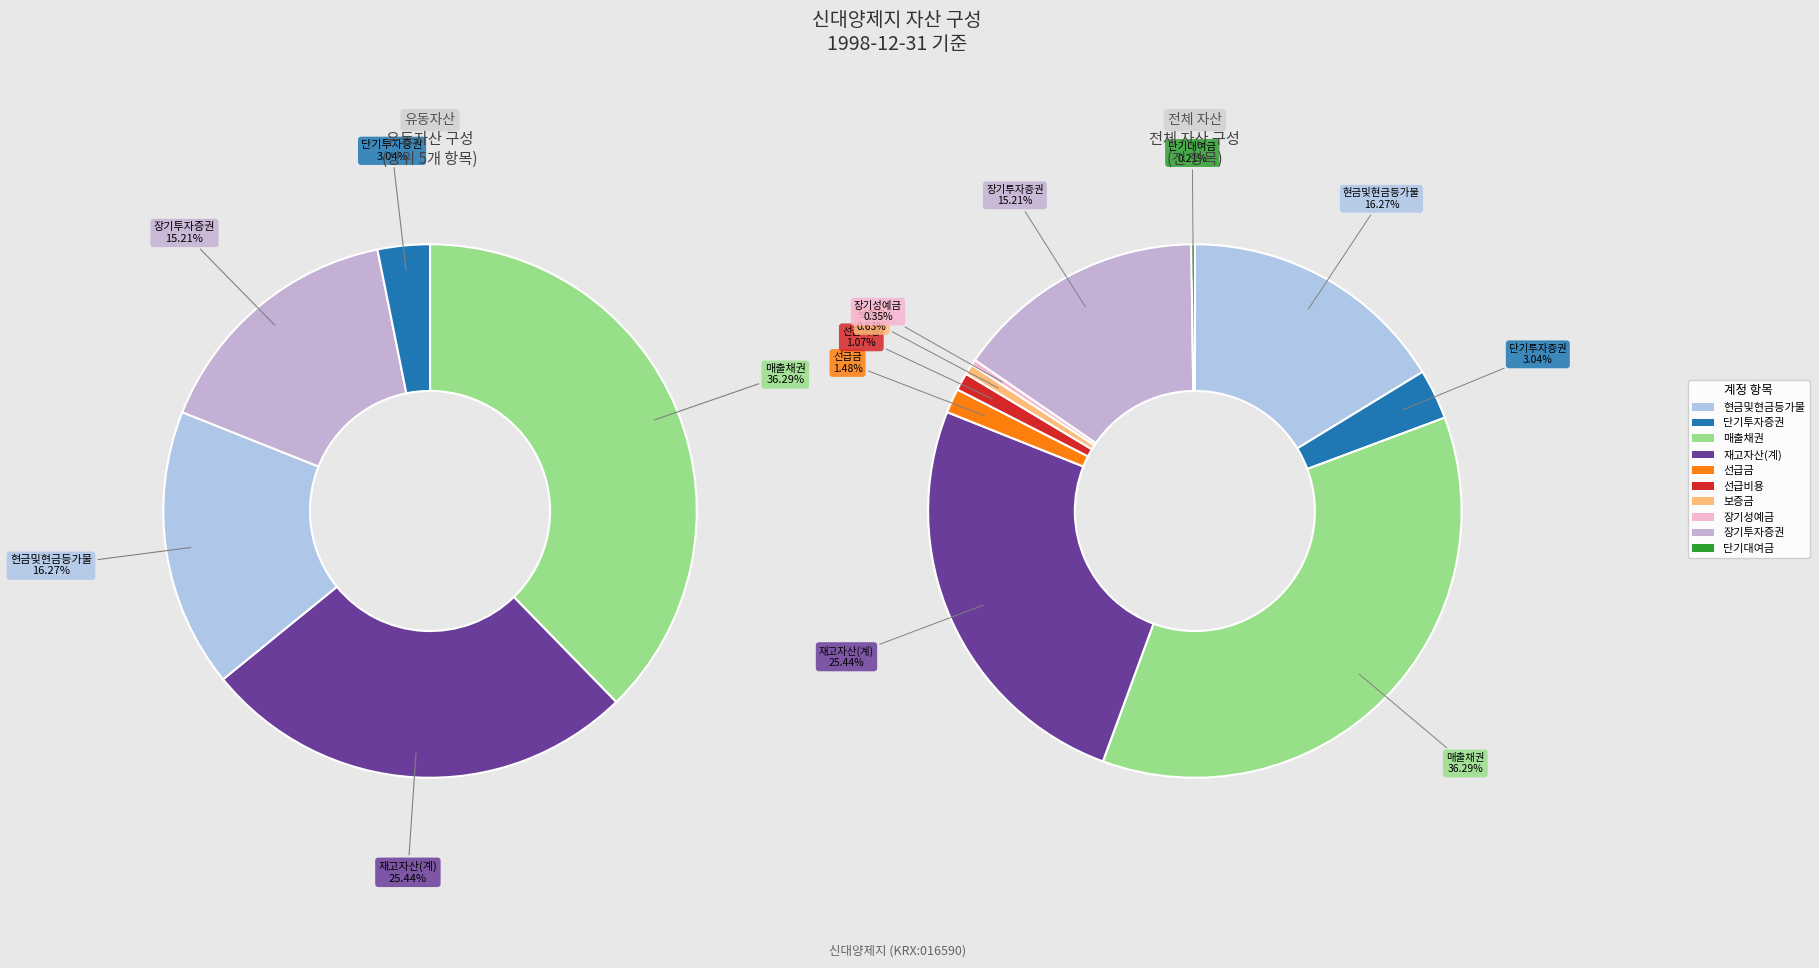

The 재고자산(계) slice represents 34% of the pie. True or false?

False